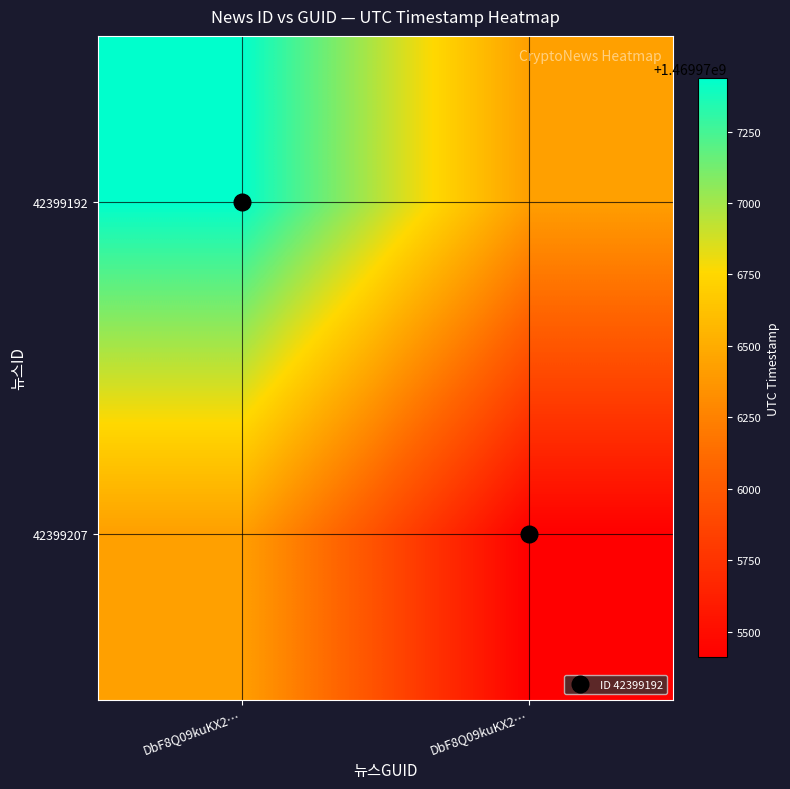

At which category is the sum across all series the highest?

DbF8Q09kuKX2…